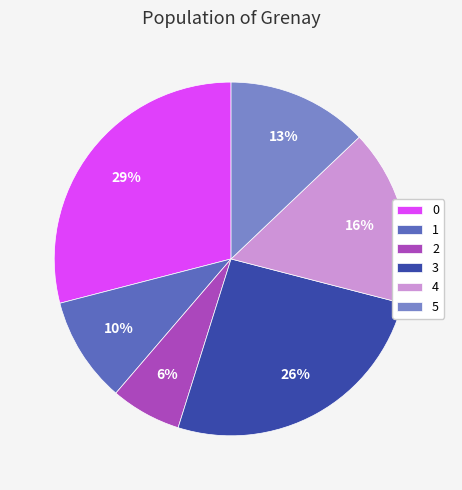

True or false: 3 accounts for 33% of the total.

False